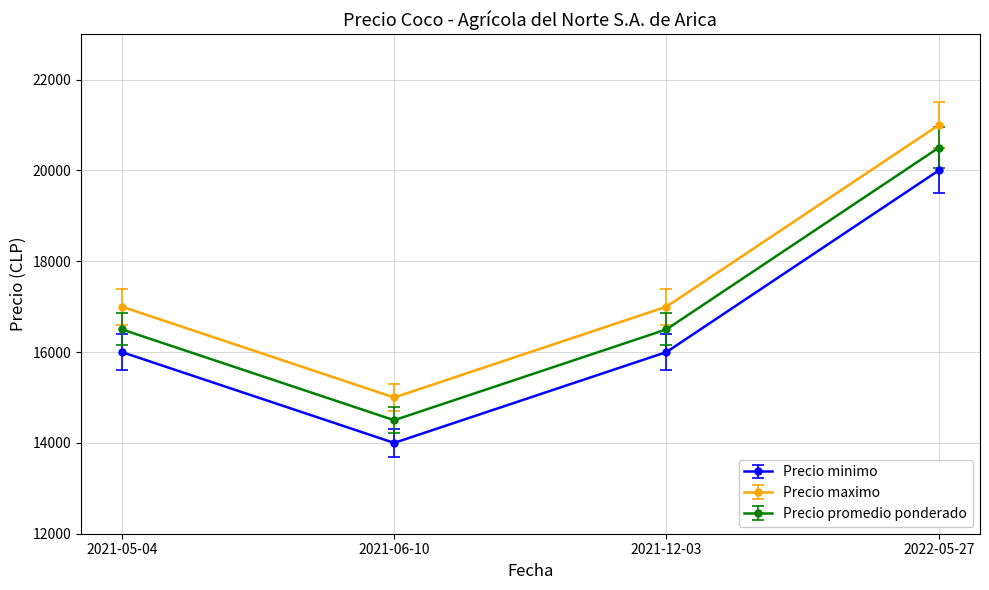

What is the average value of the Precio minimo series?

16500